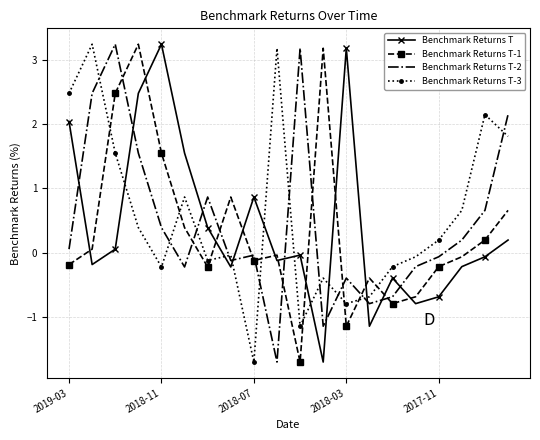

What is the difference between the maximum and minimum values in the Benchmark Returns T series?

4.9